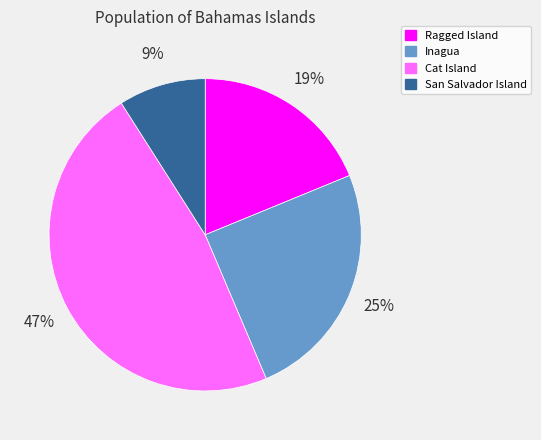

How many segments does this pie chart have?

4